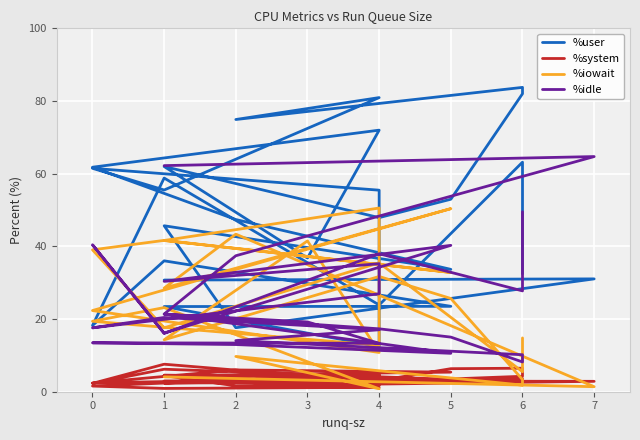

At which category does %iowait reach its first local peak?

4